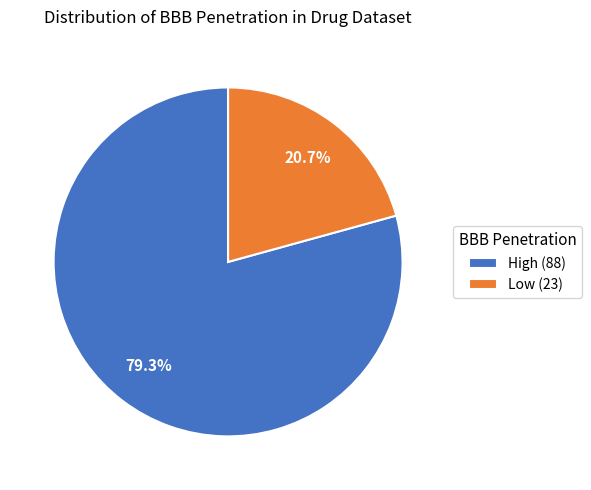

What percentage is the High slice, to the nearest percent?

79%